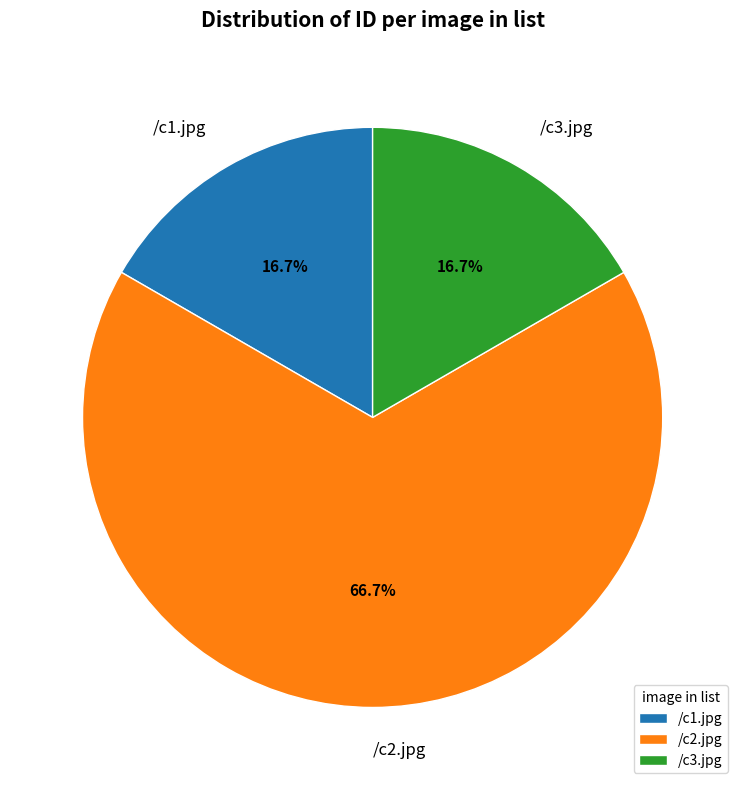

How many segments does this pie chart have?

3